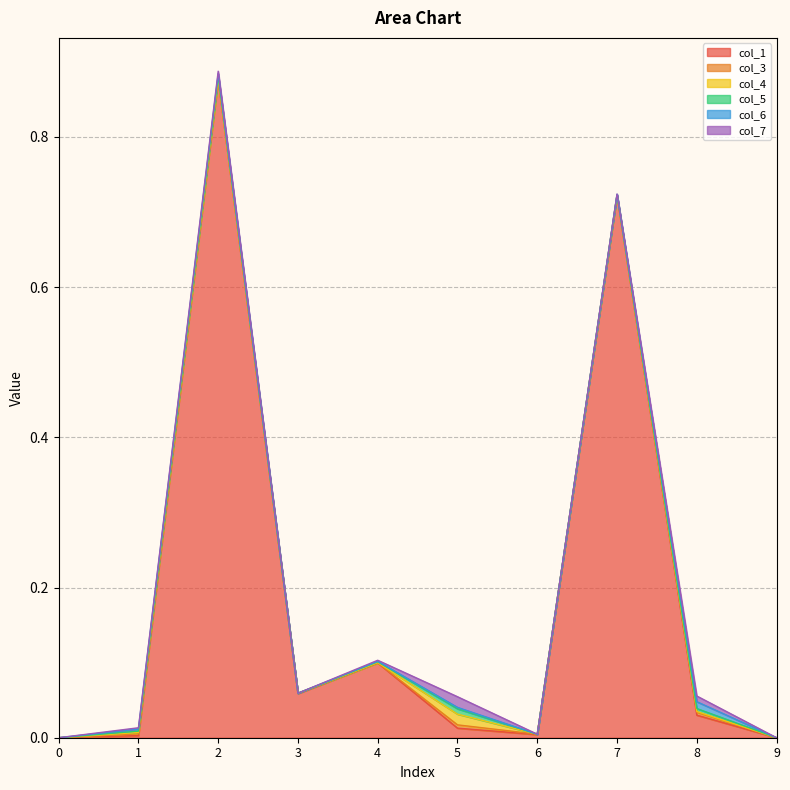

Reading left to right, what are all the values shown in this chart?

col_1: 0.0	0.0	0.9	0.1	0.1	0.0	0.0	0.7	0.0	0.0
col_3: 0.0	0.0	0.0	0.0	0.0	0.0	0.0	0.0	0.0	0.0
col_4: 0.0	0.0	0.0	0.0	0.0	0.0	0.0	0.0	0.0	0.0
col_5: 0.0	0.0	0.0	0.0	0.0	0.0	0.0	0.0	0.0	0.0
col_6: 0.0	0.0	0.0	0.0	0.0	0.0	0.0	0.0	0.0	0.0
col_7: 0.0	0.0	0.0	0.0	0.0	0.0	0.0	0.0	0.0	0.0